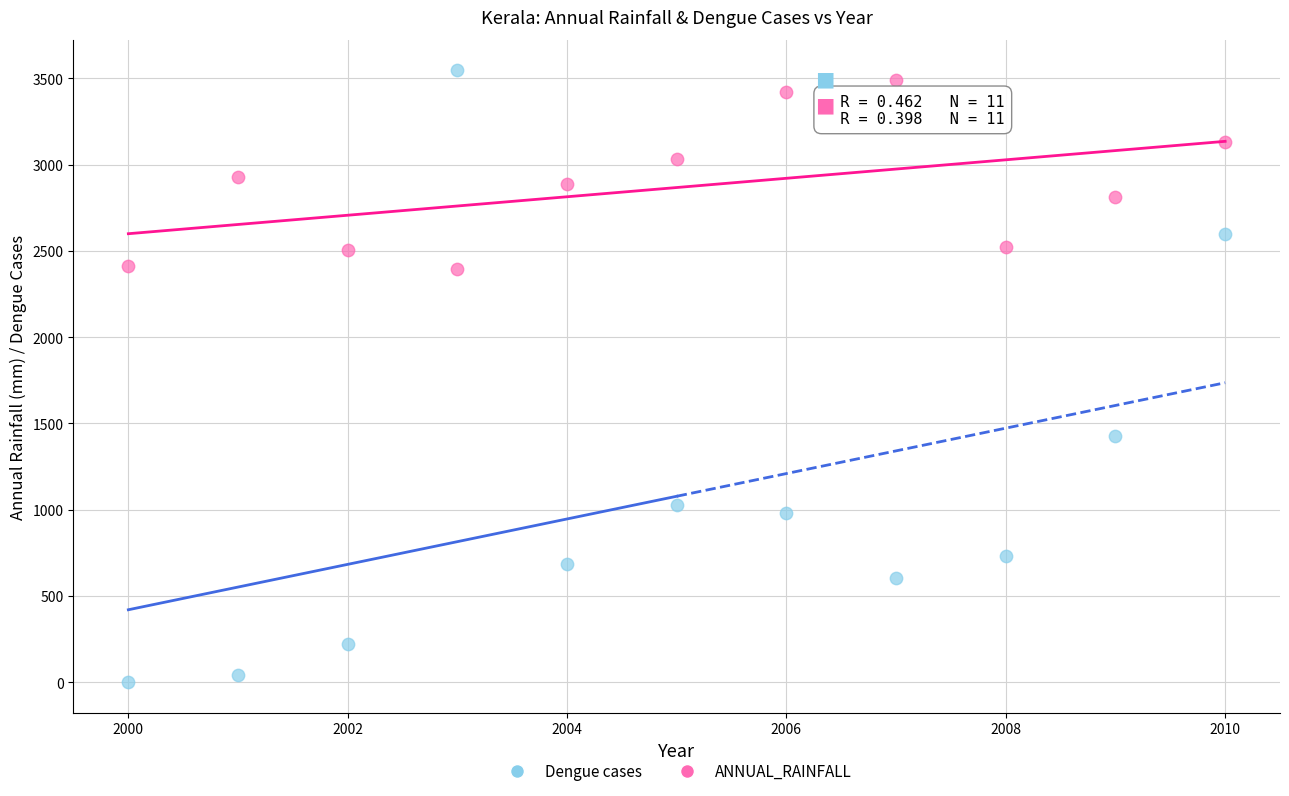

Which series reaches the minimum Y coordinate?

Dengue cases